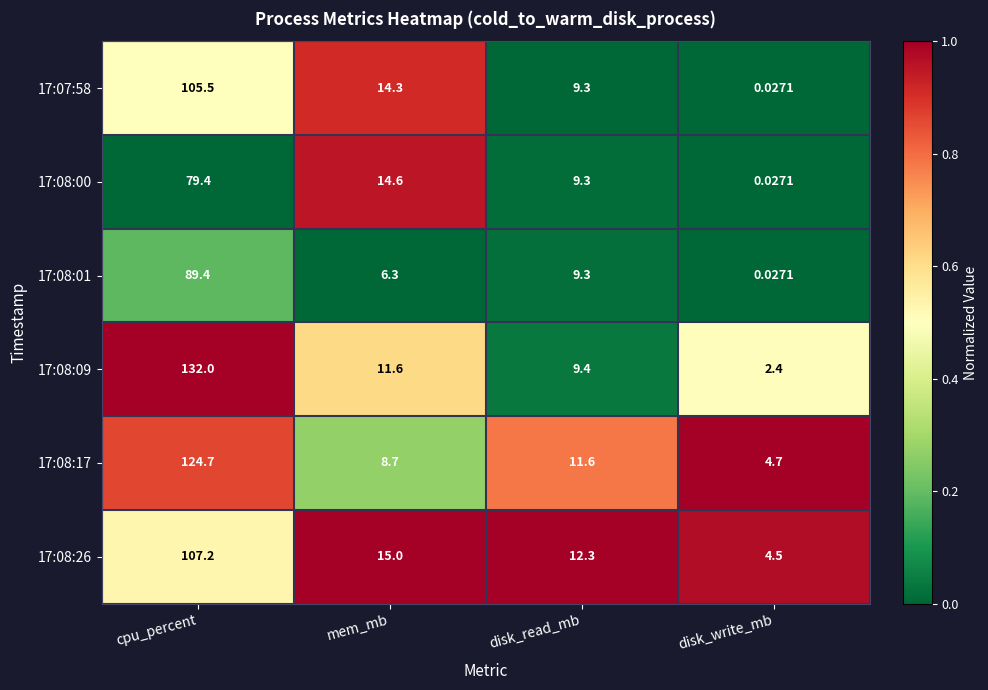

Count the number of categories in the chart.

4